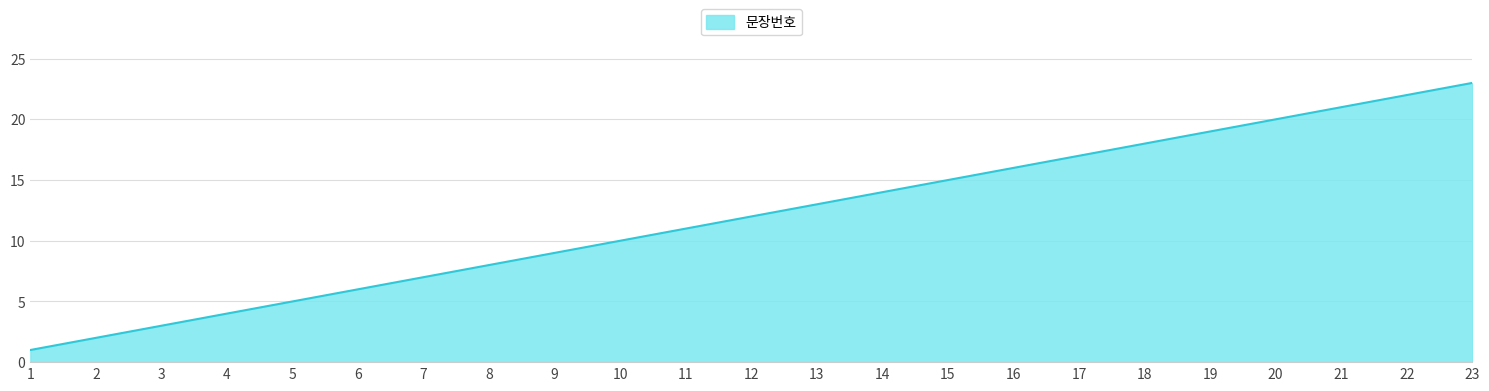

At which label is the value closest to 12?

12